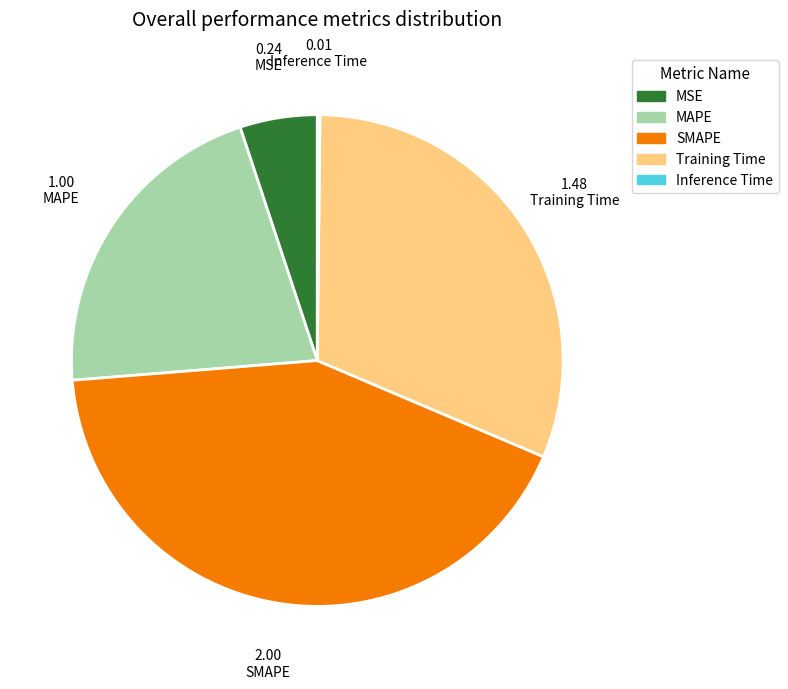

Is it true that Training Time is 31% of the pie?

True